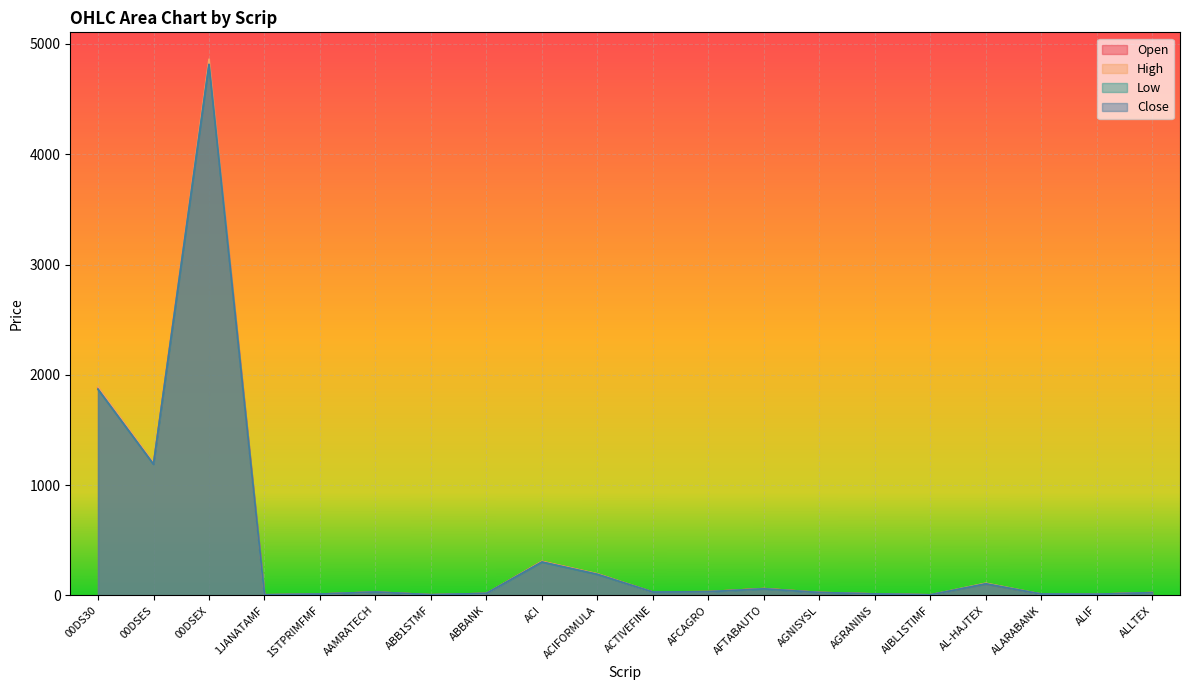

Which series has the largest total across all categories?

High